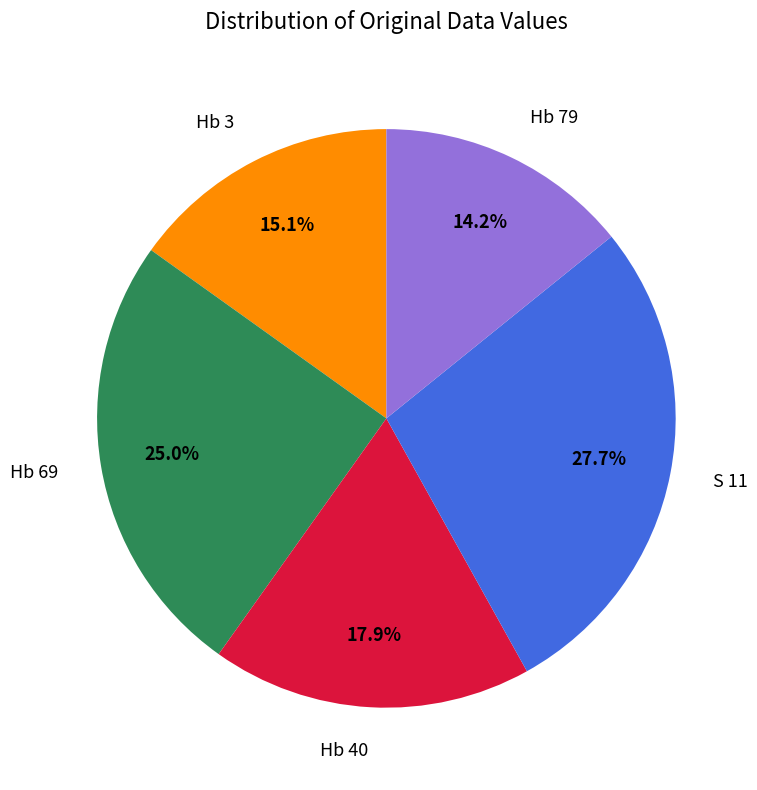

Does any single category account for the majority?

No